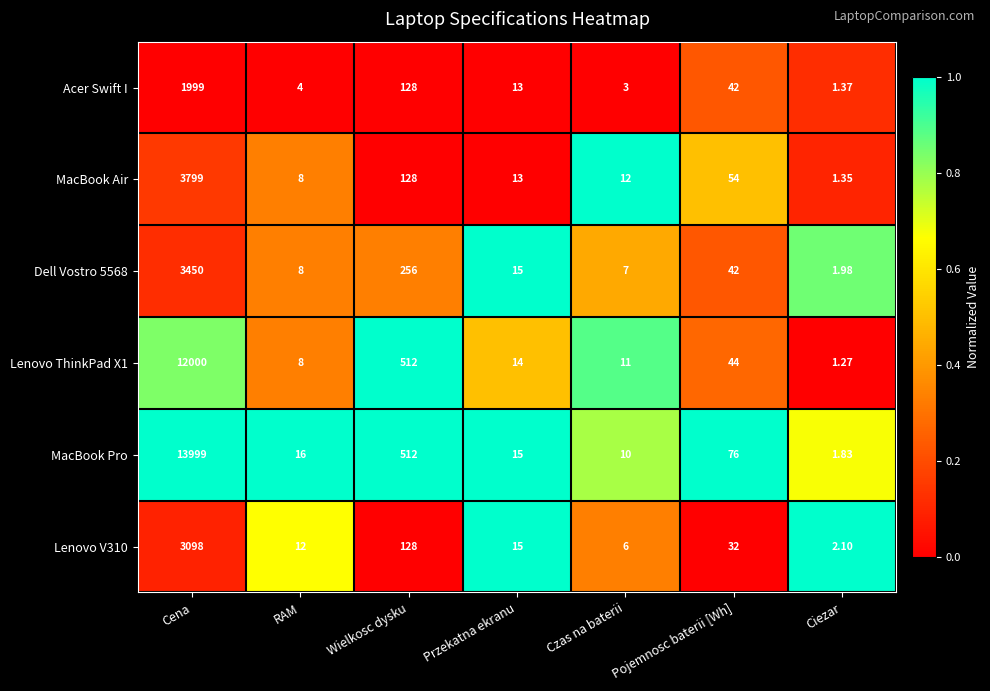

At Cena, list the series in order from smallest to largest.

Acer Swift I, Lenovo V310, Dell Vostro 5568, MacBook Air, Lenovo ThinkPad X1, MacBook Pro